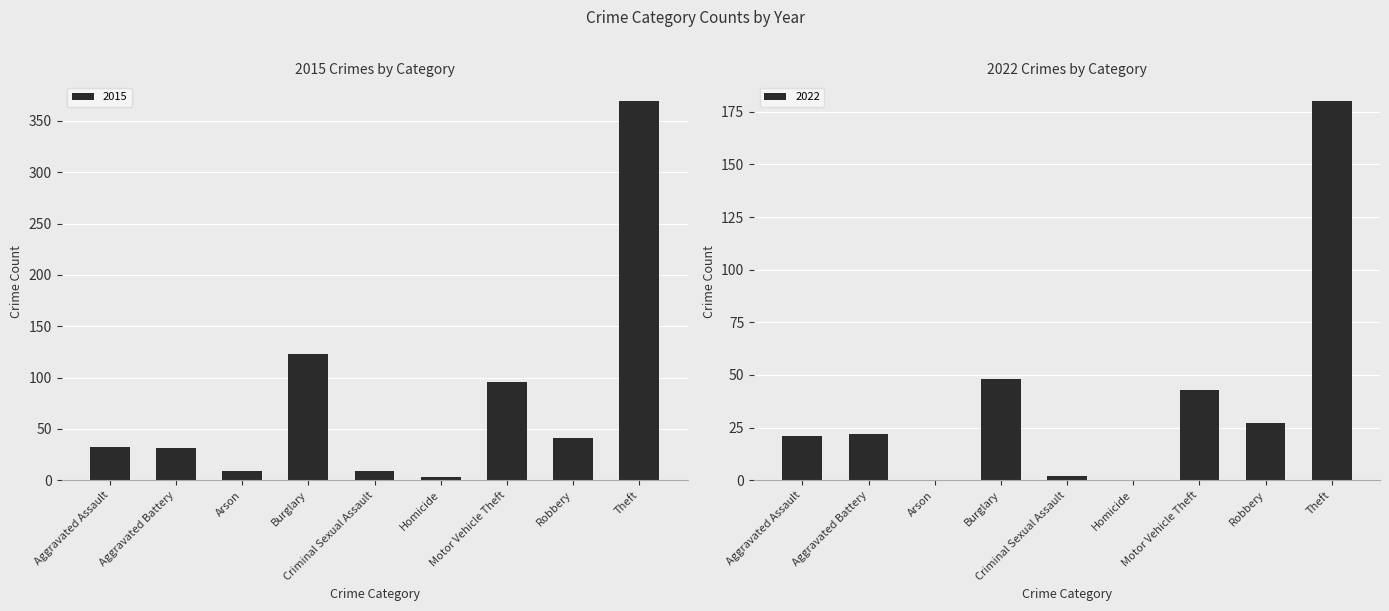

What is the difference between the second highest and second lowest values in the 2015 series?

114